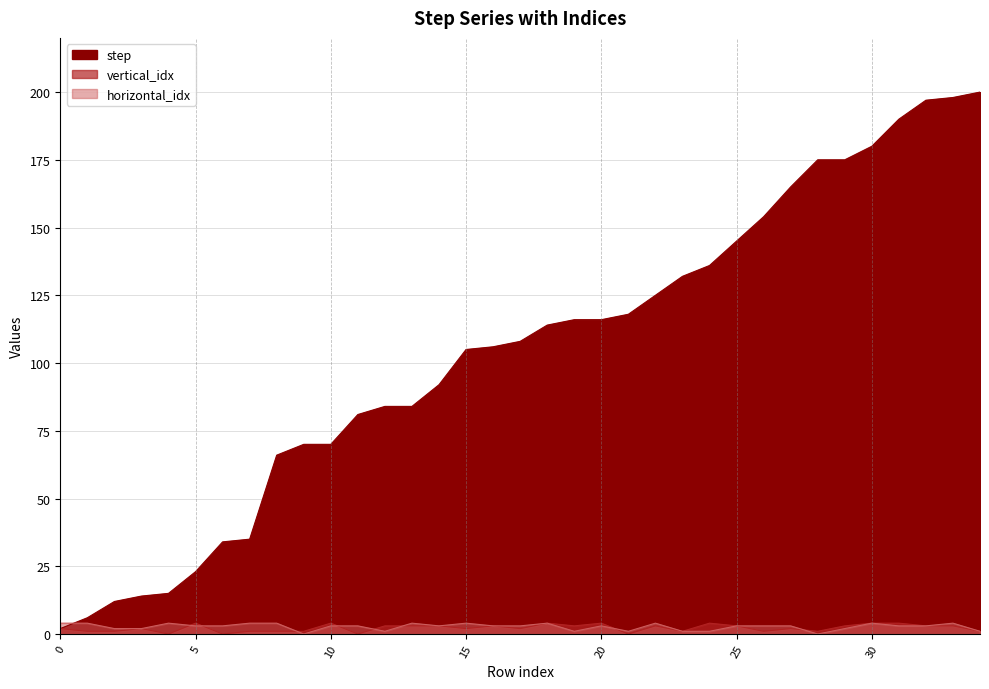

What is the spread (max minus min) of values at 24?

135